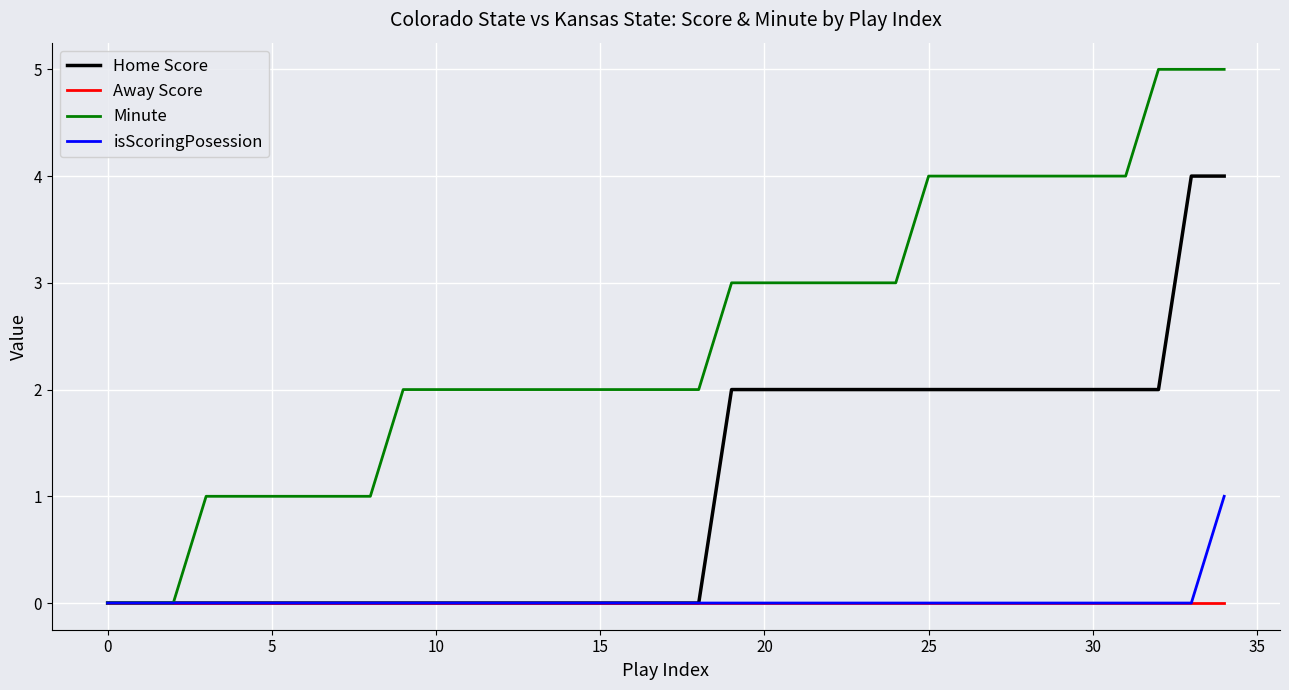

What is the greatest value displayed?

5